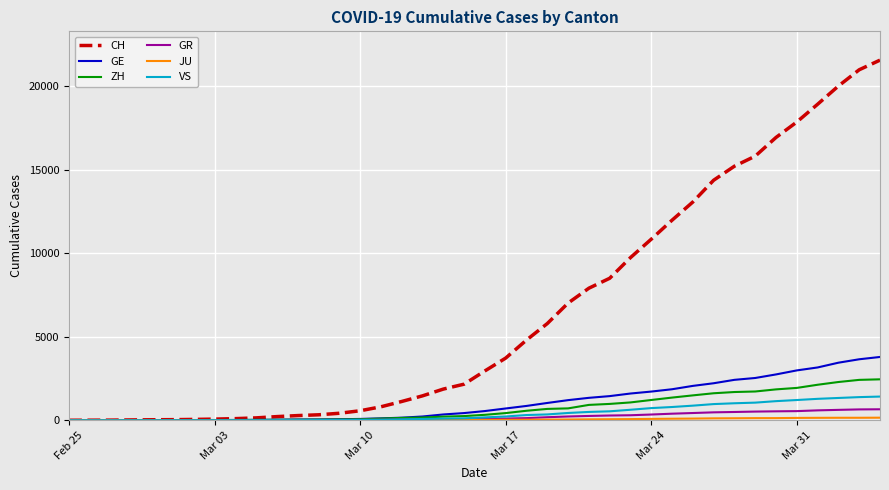

What is the maximum value for ZH?

2450